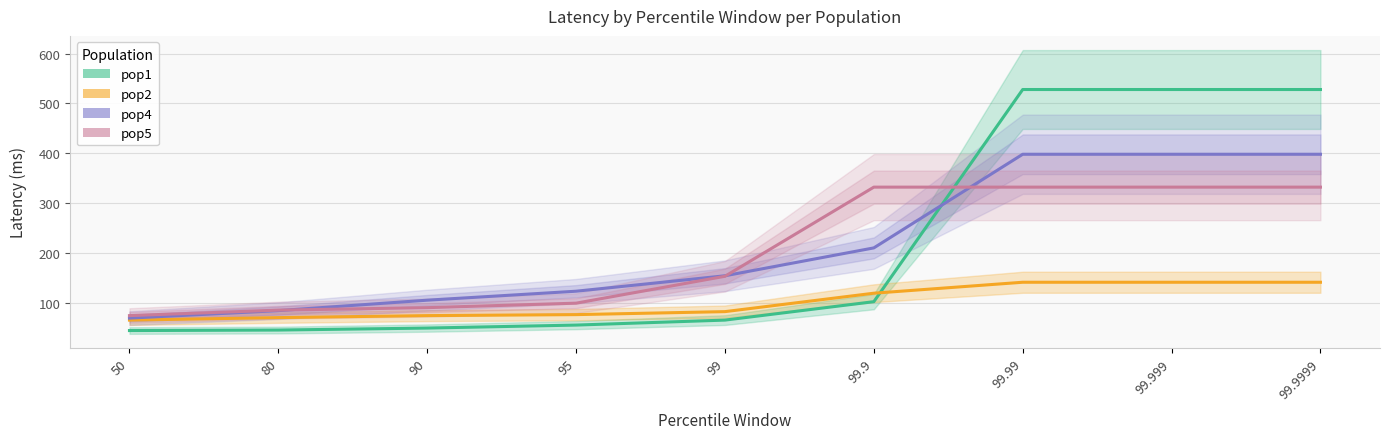

Which label corresponds to the smallest value in the chart?

50